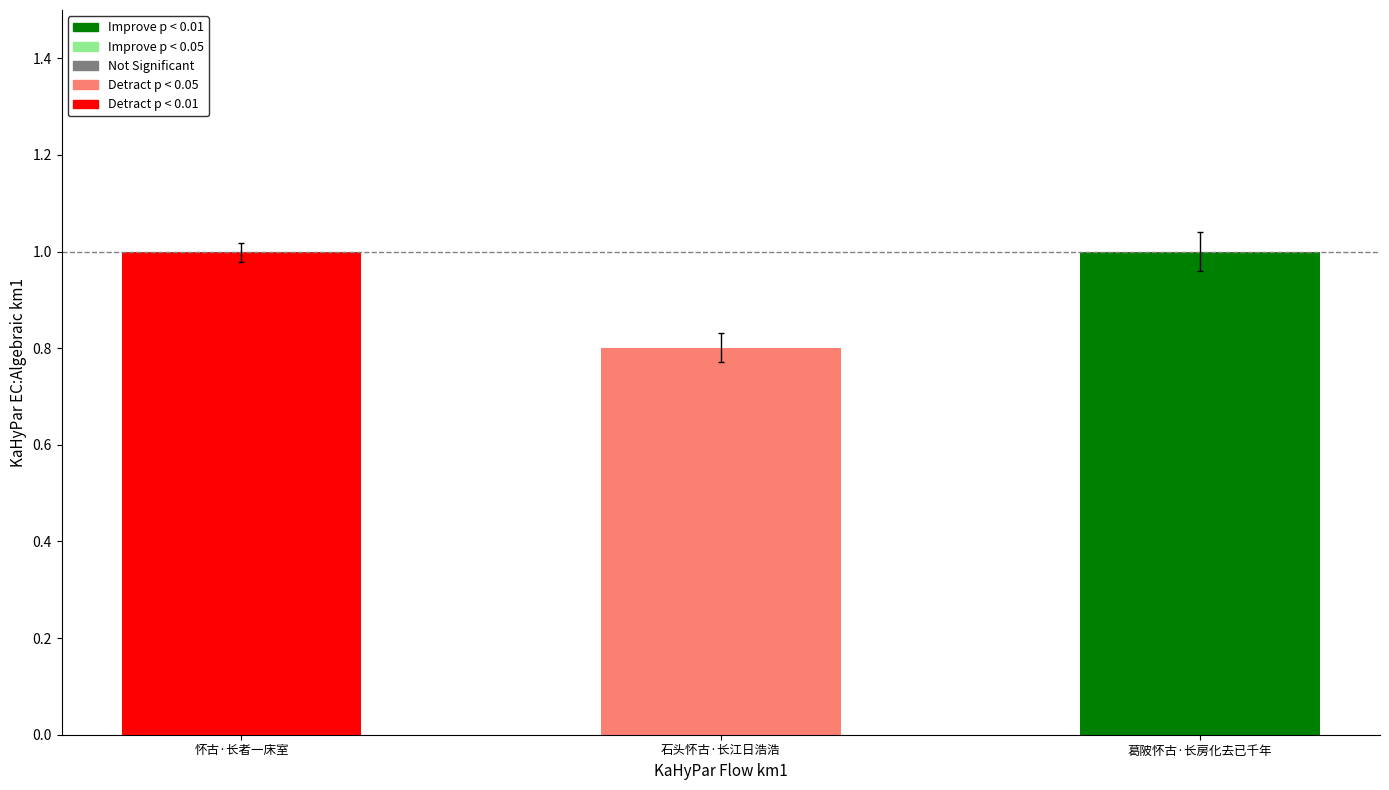

What position from the left is 石头怀古·长江日浩浩?

2